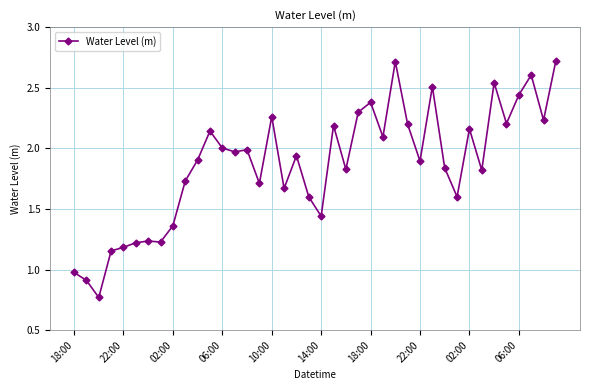

True or false: there are more than 1 points higher than both neighbors.

True